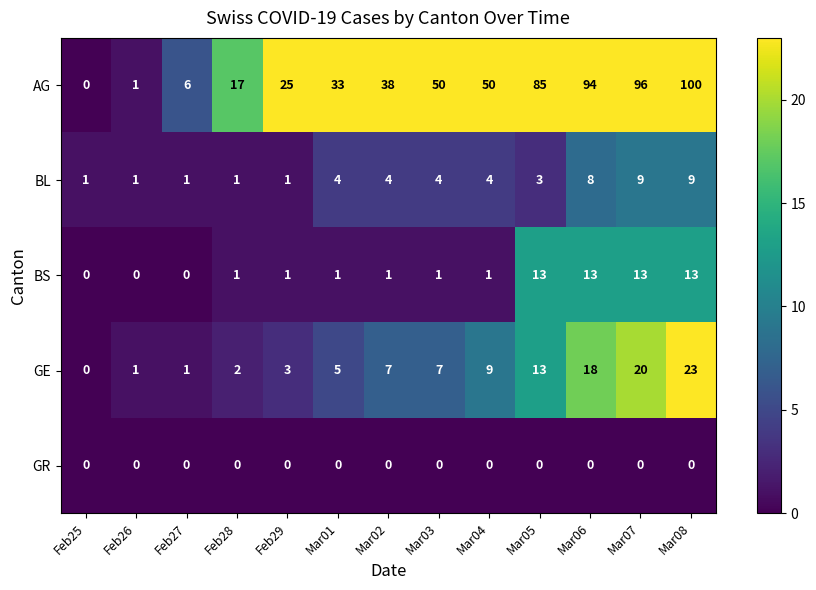

Between Mar02 and Mar06, which series saw the biggest shift?

AG